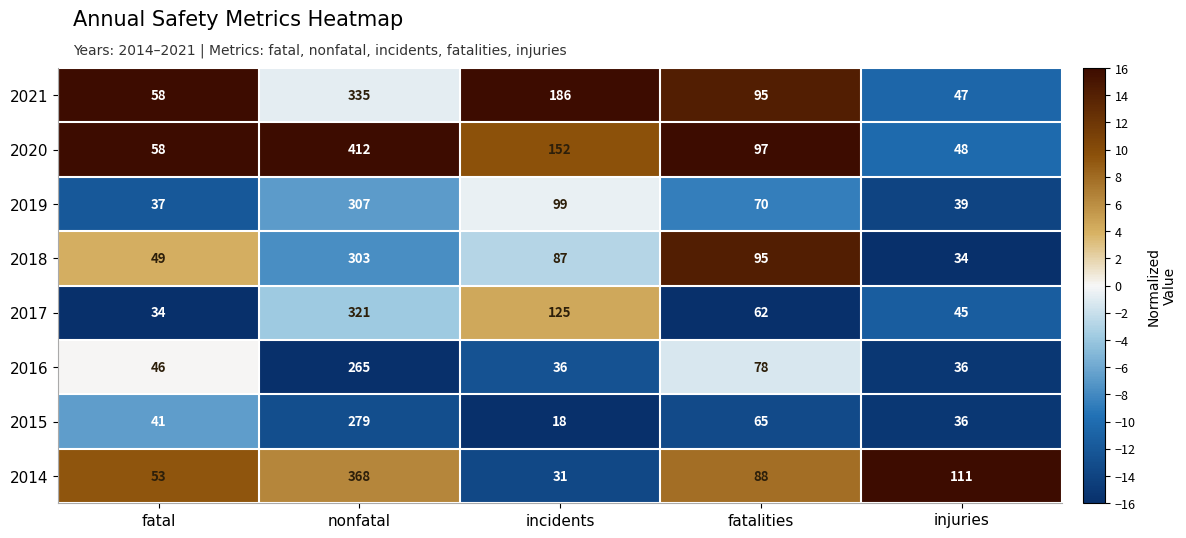

What is the total value across all series at injuries?

396